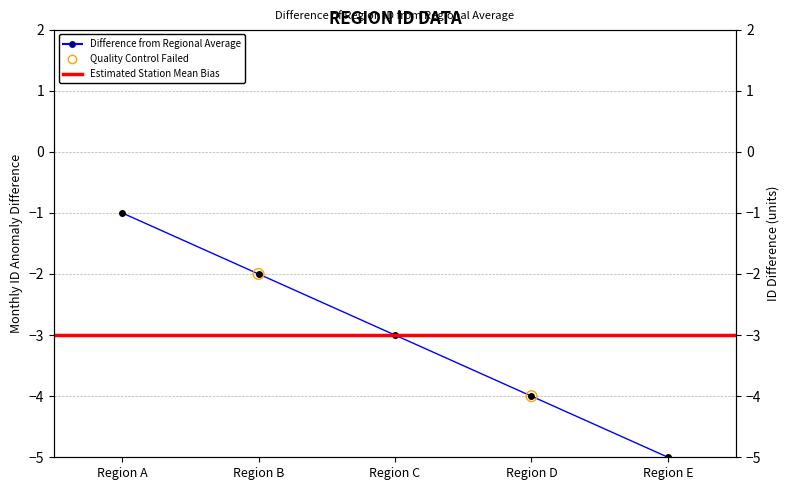

Between Region C and Region E, which is larger?

Region C